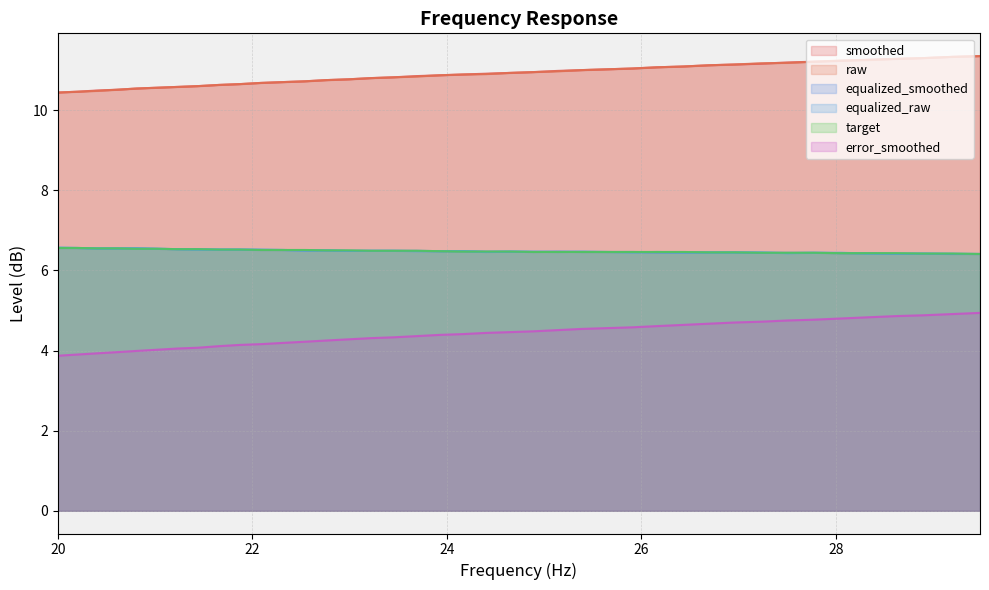

What is the minimum value shown in the chart?

3.9